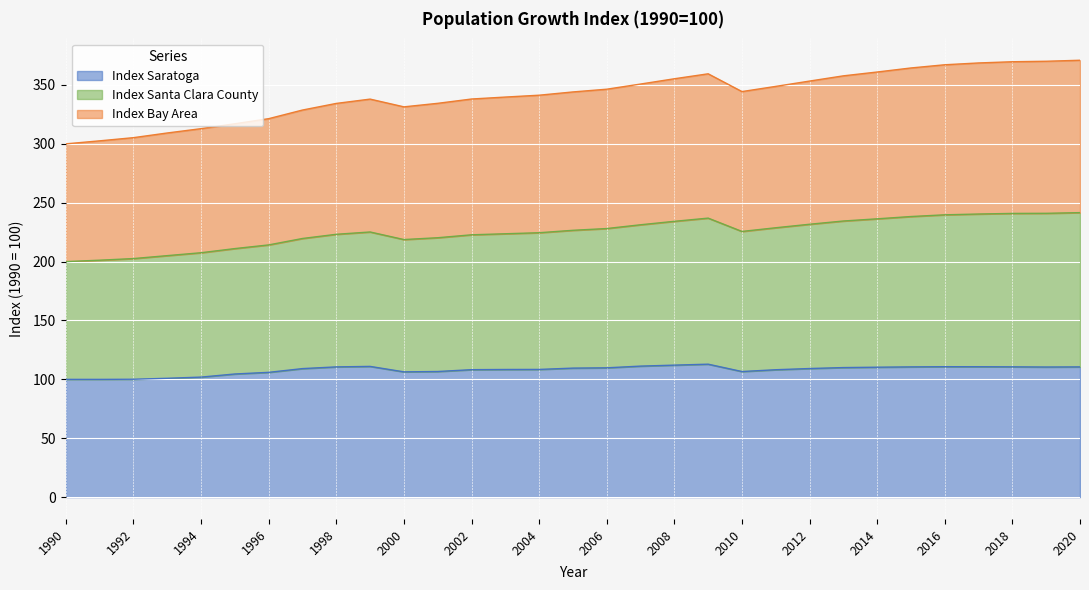

What is the total value across all series at 1996?

321.4